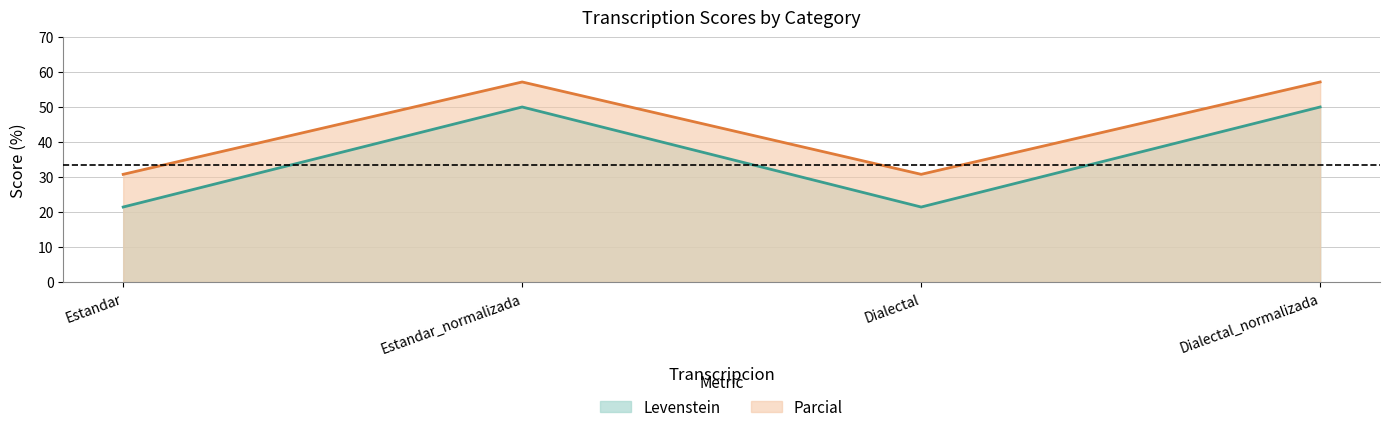

List the labels in order of Levenstein value, largest first.

Estandar_normalizada, Dialectal_normalizada, Estandar, Dialectal